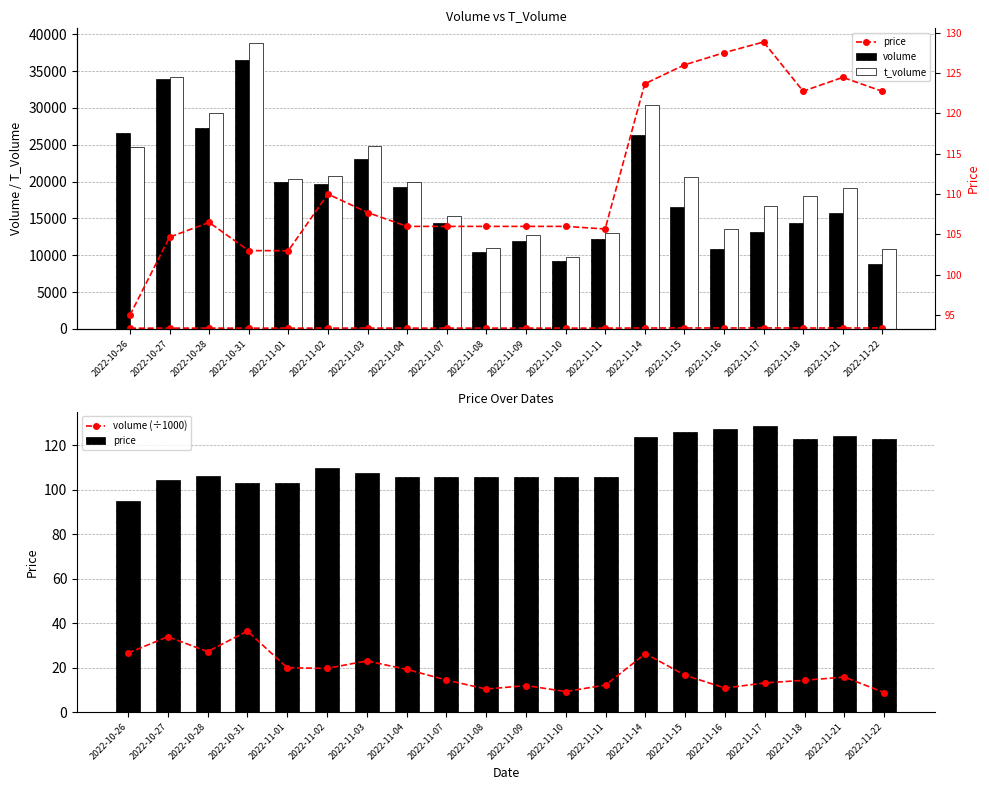

Which series has the largest total across all categories?

t_volume